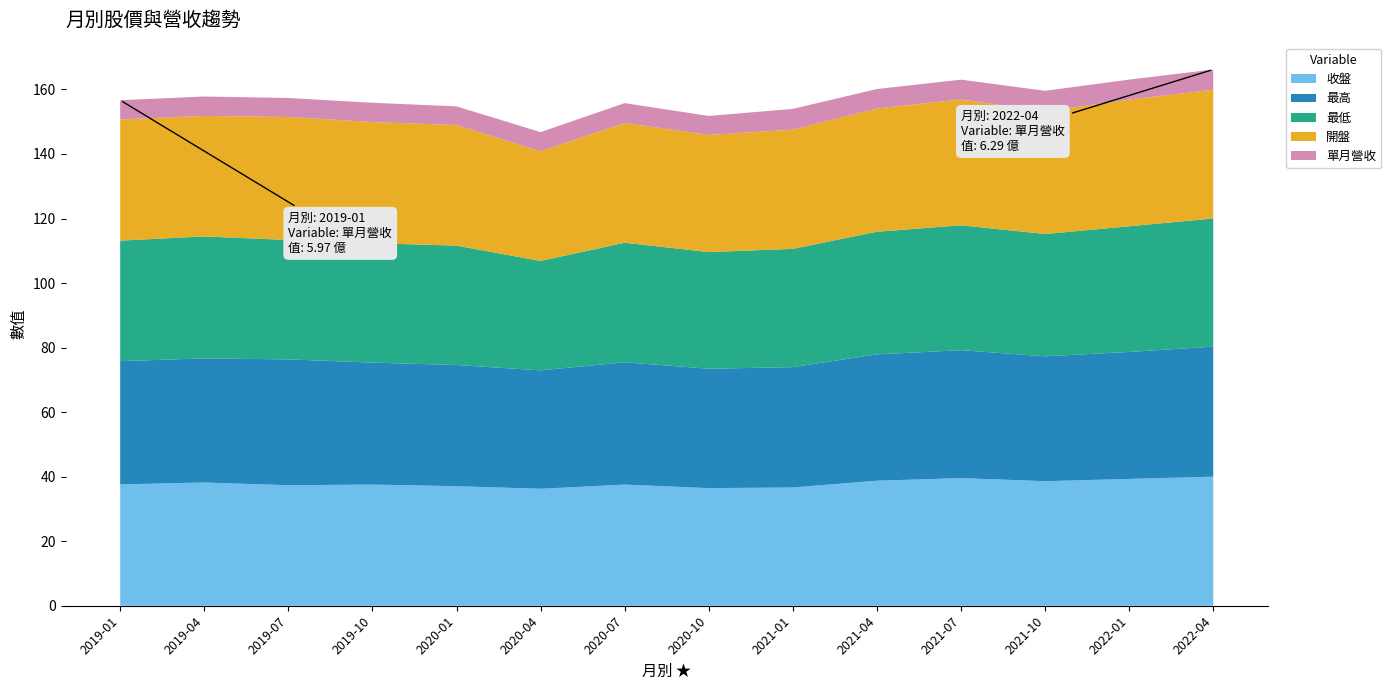

Reading left to right, list all the values displayed in this chart.

收盤: 2019-01=37.6	2019-04=38.2	2019-07=37.4	2019-10=37.5	2020-01=37.0	2020-04=36.2	2020-07=37.5	2020-10=36.5	2021-01=36.6	2021-04=38.8	2021-07=39.5	2021-10=38.6	2022-01=39.3	2022-04=40.0
最高: 2019-01=38.2	2019-04=38.5	2019-07=39.0	2019-10=37.8	2020-01=37.5	2020-04=36.7	2020-07=37.9	2020-10=37.0	2021-01=37.3	2021-04=39.1	2021-07=39.6	2021-10=38.7	2022-01=39.4	2022-04=40.3
最低: 2019-01=37.4	2019-04=37.8	2019-07=37.0	2019-10=37.0	2020-01=37.0	2020-04=33.9	2020-07=37.0	2020-10=36.1	2021-01=36.6	2021-04=38.0	2021-07=38.7	2021-10=37.9	2022-01=39.0	2022-04=39.7
開盤: 2019-01=37.5	2019-04=37.4	2019-07=38.1	2019-10=37.5	2020-01=37.4	2020-04=34.0	2020-07=37.1	2020-10=36.3	2021-01=37.0	2021-04=38.2	2021-07=39.0	2021-10=38.0	2022-01=39.2	2022-04=39.9
單月營收: 2019-01=6.0	2019-04=6.0	2019-07=5.9	2019-10=6.0	2020-01=5.8	2020-04=5.9	2020-07=6.2	2020-10=5.9	2021-01=6.4	2021-04=6.0	2021-07=6.1	2021-10=6.4	2022-01=6.2	2022-04=6.3